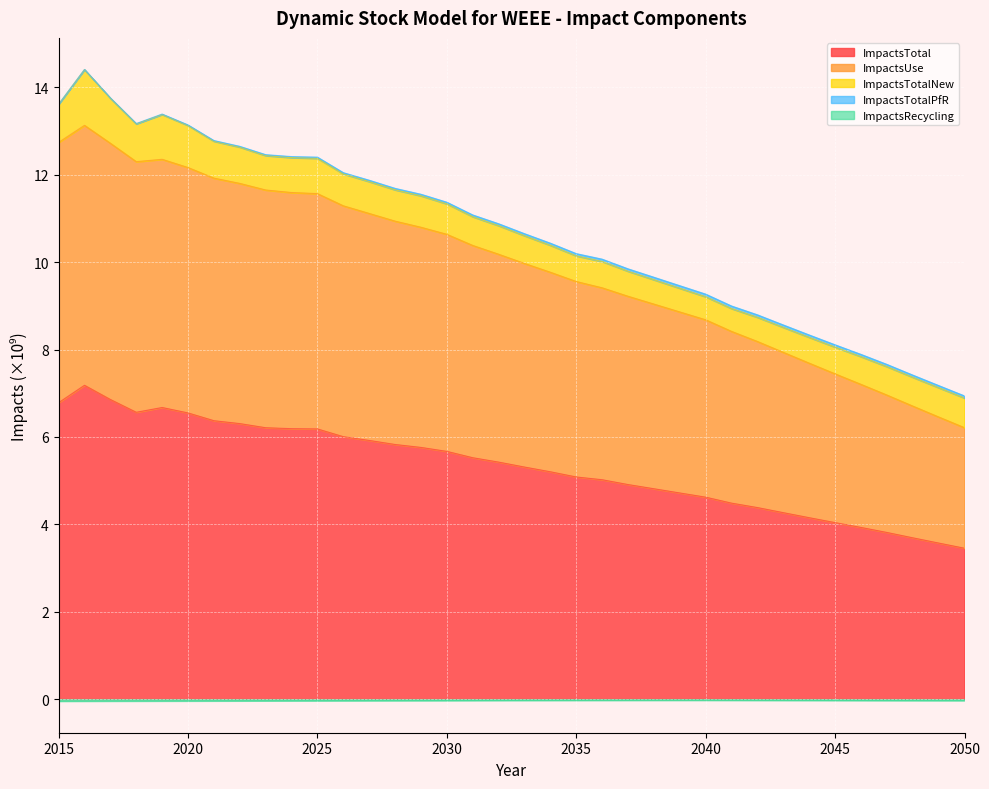

Is it true that ImpactsTotal equals 5.1 at 2035?

True